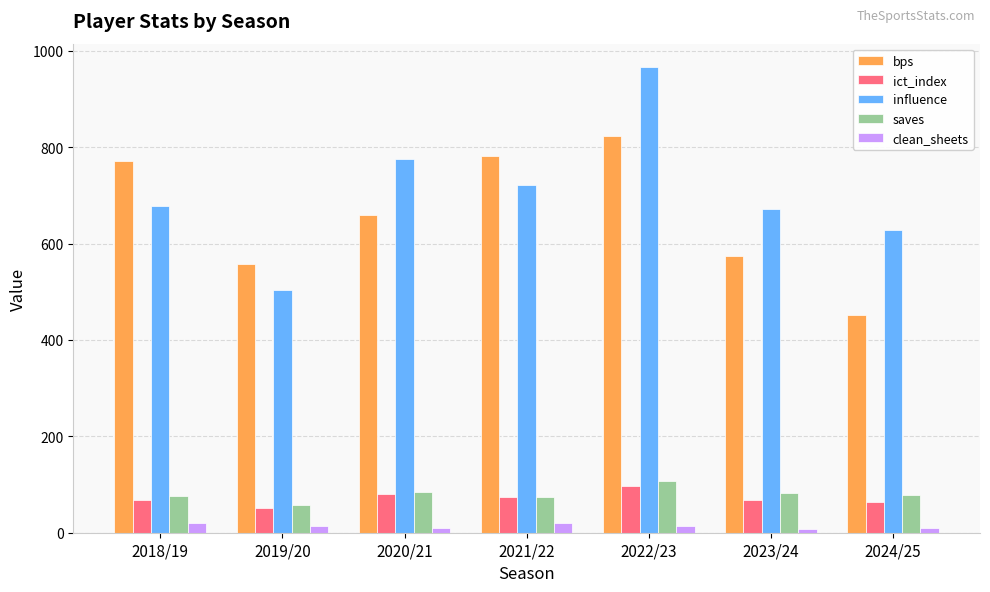

At which category is the sum across all series the highest?

2022/23